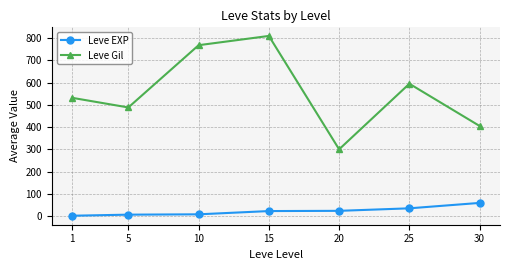

What is the difference between the Leve EXP values at 1 and 15?

21.0